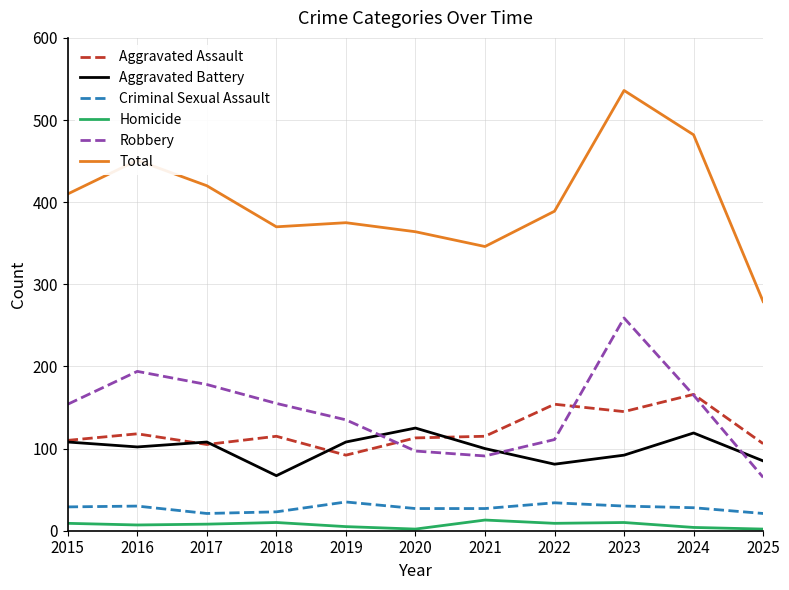

Is it true that Criminal Sexual Assault equals 35 at 2019?

True